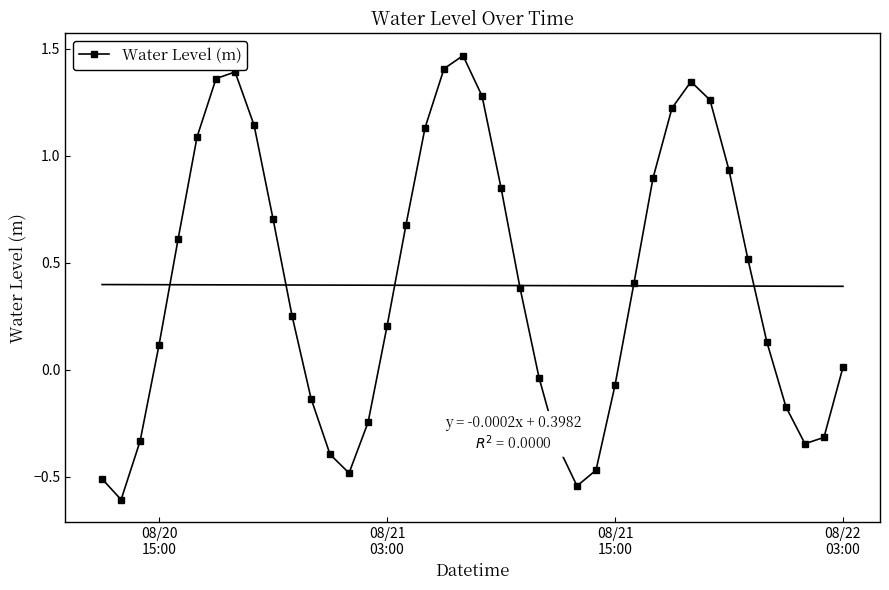

True or false: Water Level (m) has more than 0 interior local peaks.

True